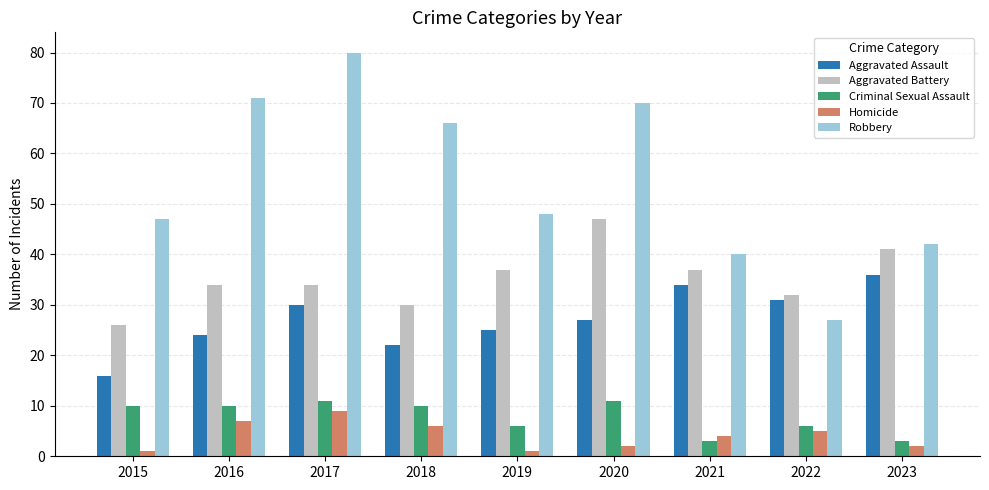

Reading left to right, extract all data points from this chart.

Aggravated Assault: 2015=16	2016=24	2017=30	2018=22	2019=25	2020=27	2021=34	2022=31	2023=36
Aggravated Battery: 2015=26	2016=34	2017=34	2018=30	2019=37	2020=47	2021=37	2022=32	2023=41
Criminal Sexual Assault: 2015=10	2016=10	2017=11	2018=10	2019=6	2020=11	2021=3	2022=6	2023=3
Homicide: 2015=1	2016=7	2017=9	2018=6	2019=1	2020=2	2021=4	2022=5	2023=2
Robbery: 2015=47	2016=71	2017=80	2018=66	2019=48	2020=70	2021=40	2022=27	2023=42